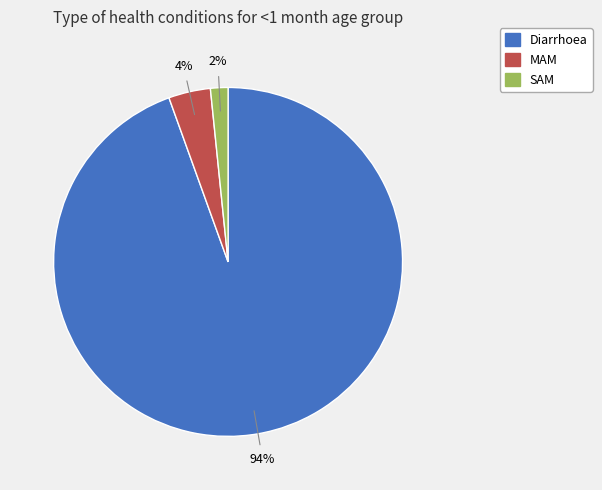

Which has a higher value, SAM or Diarrhoea?

Diarrhoea